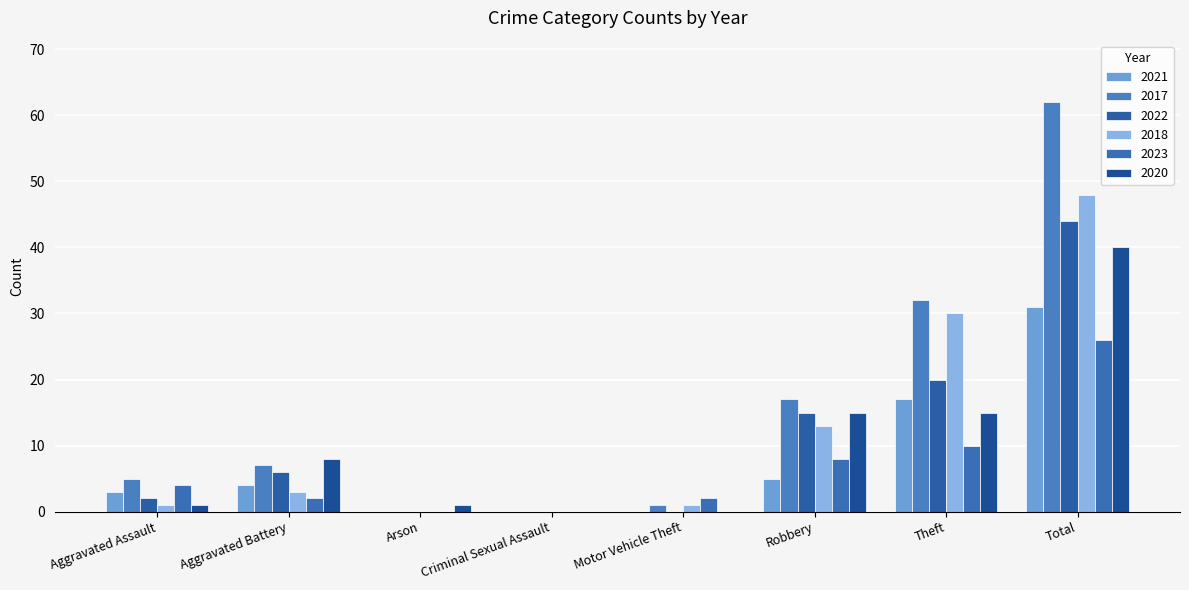

At which category is the sum across all series the highest?

Total